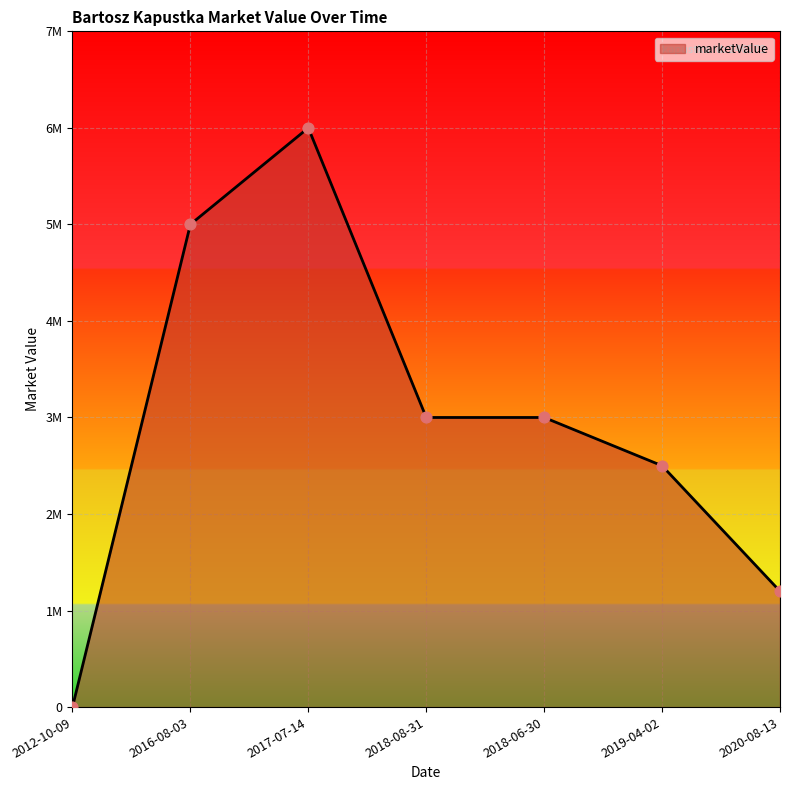

What is the ratio of the value at 2017-07-14 to the value at 2018-06-30?

2.0